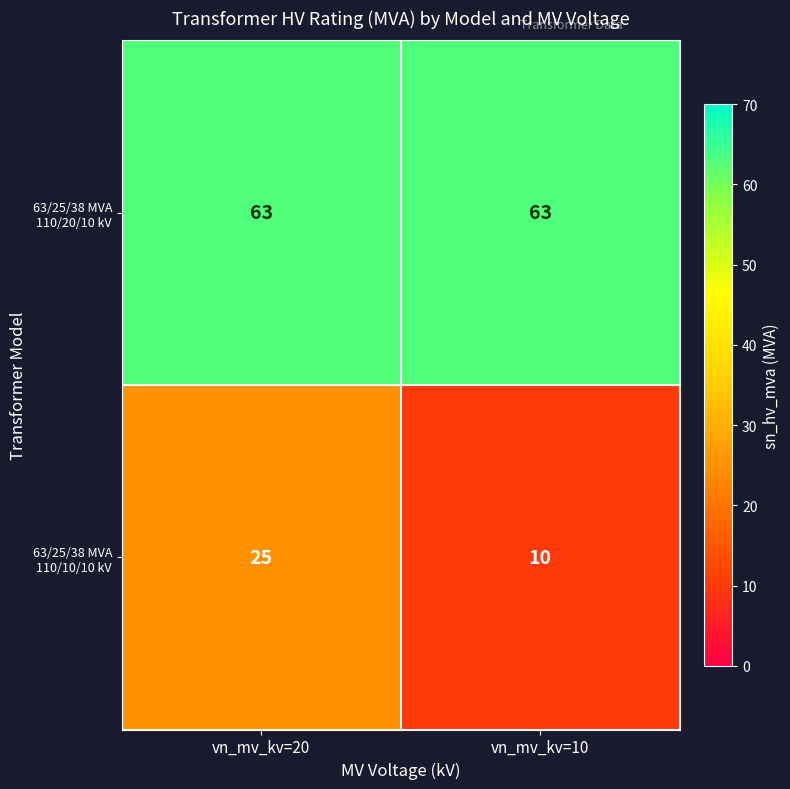

Which series has the largest range (max minus min)?

63/25/38 MVA 110/10/10 kV